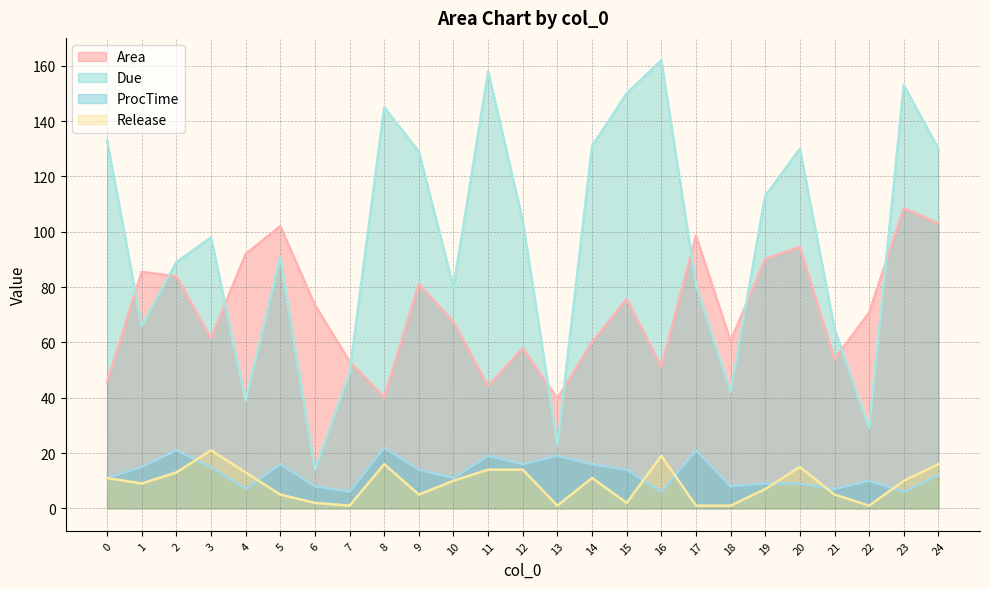

How many lines are shown in the chart?

4